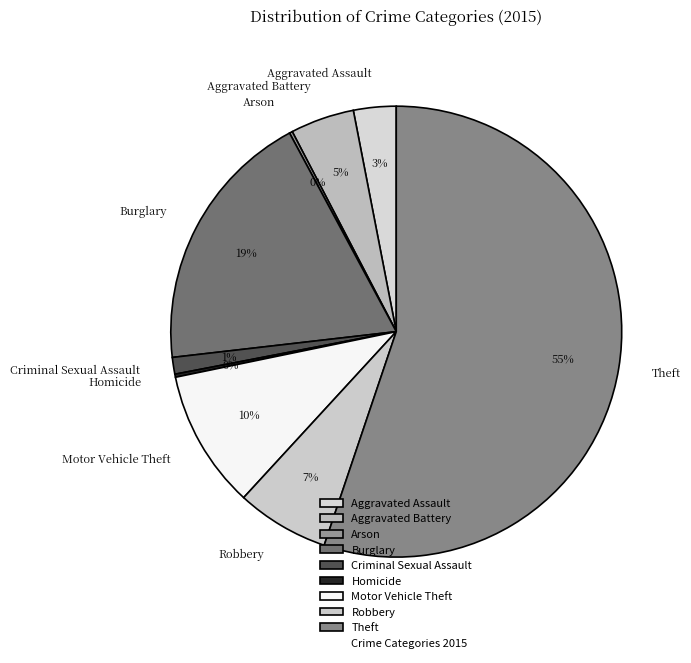

To the nearest percent, what is the average slice percentage?

11%